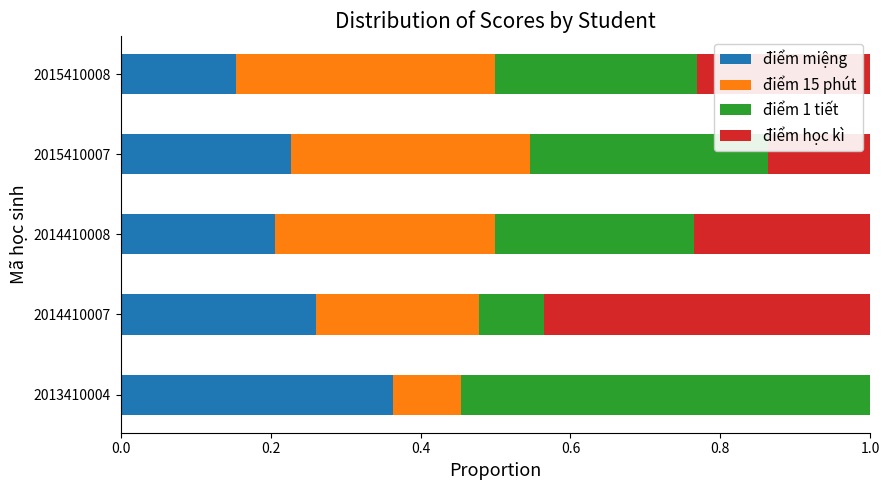

How many series are shown in this chart?

4